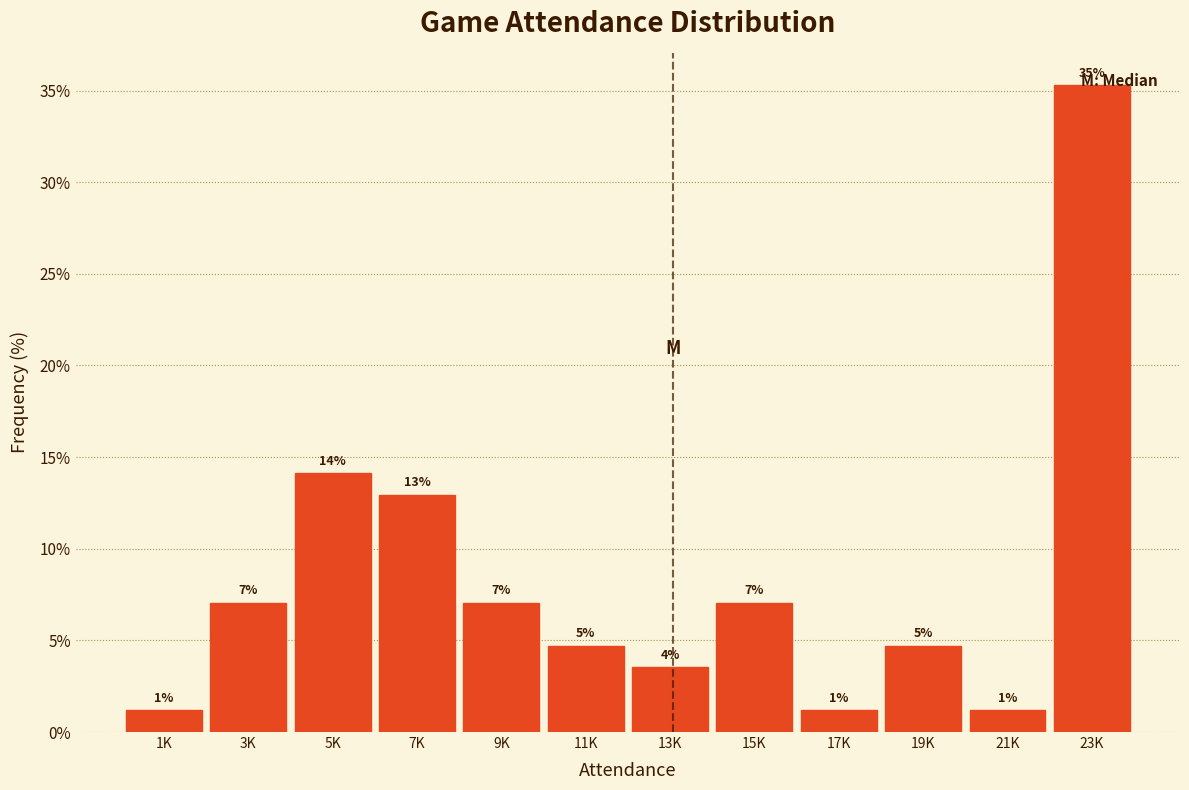

How many bars are there in total?

12